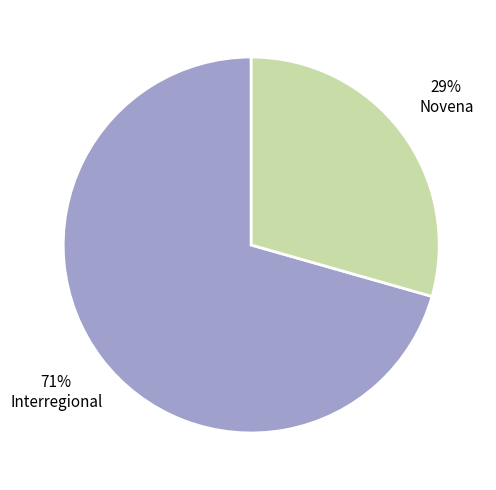

Rank the categories by value from highest to lowest.

Interregional, Novena